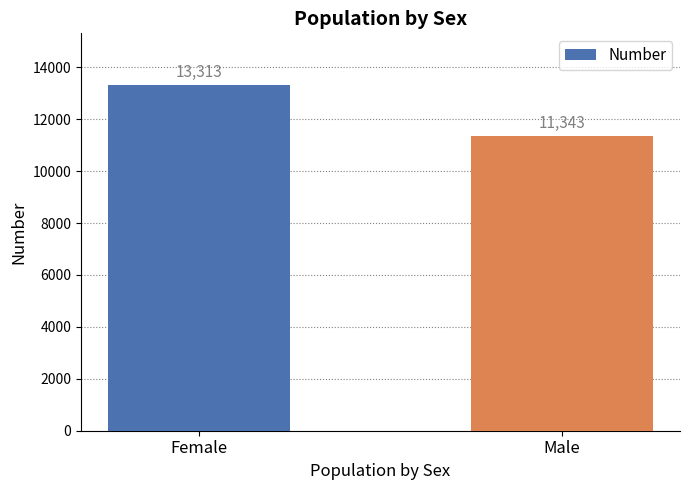

What is the sum of all values?

24656